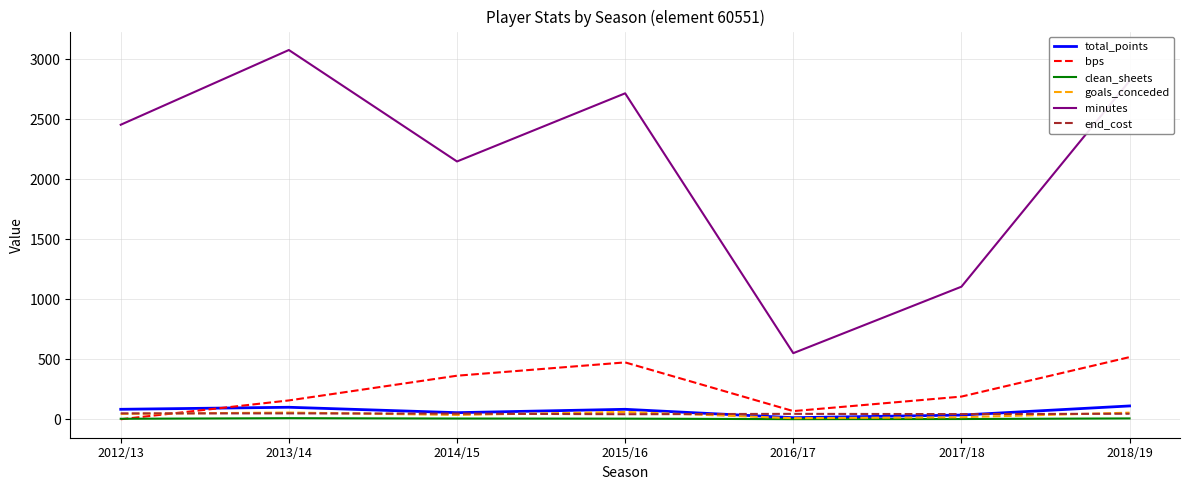

Does the chart have visible grid lines?

Yes